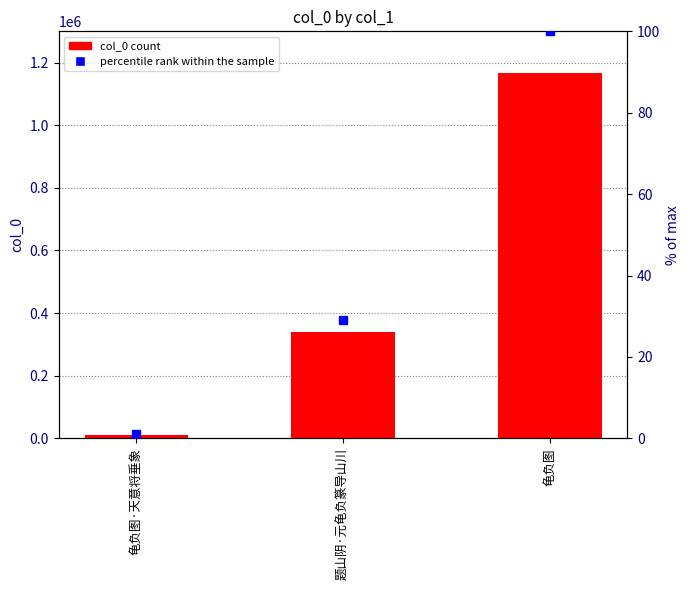

The percentile rank within the sample series shows 29.0 at 题山阴·元龟负篆导山川. True or false?

True